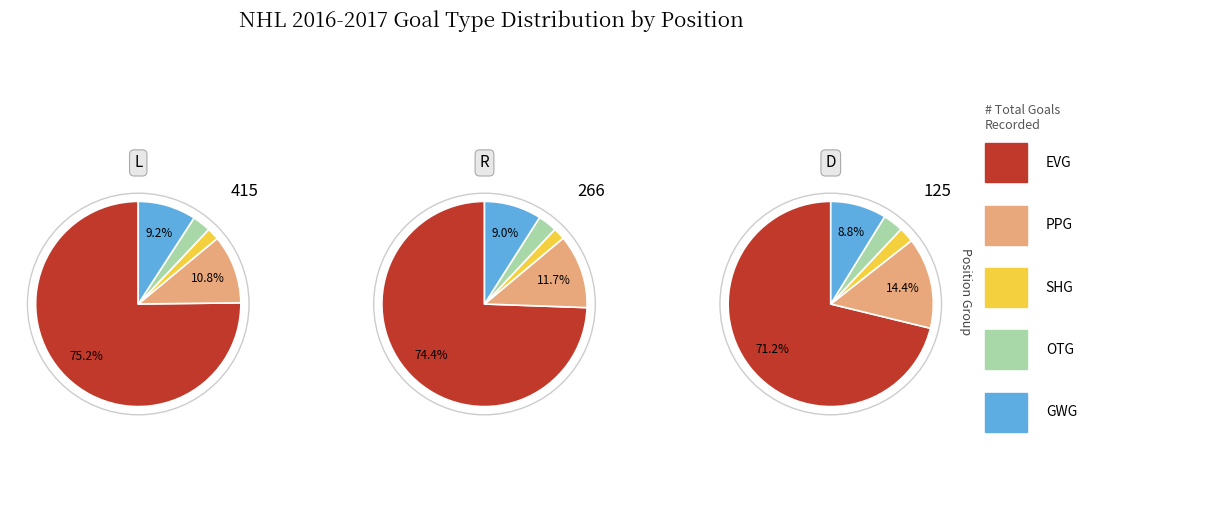

To the nearest percent, what is the combined percentage of EVG and GWG?

83%